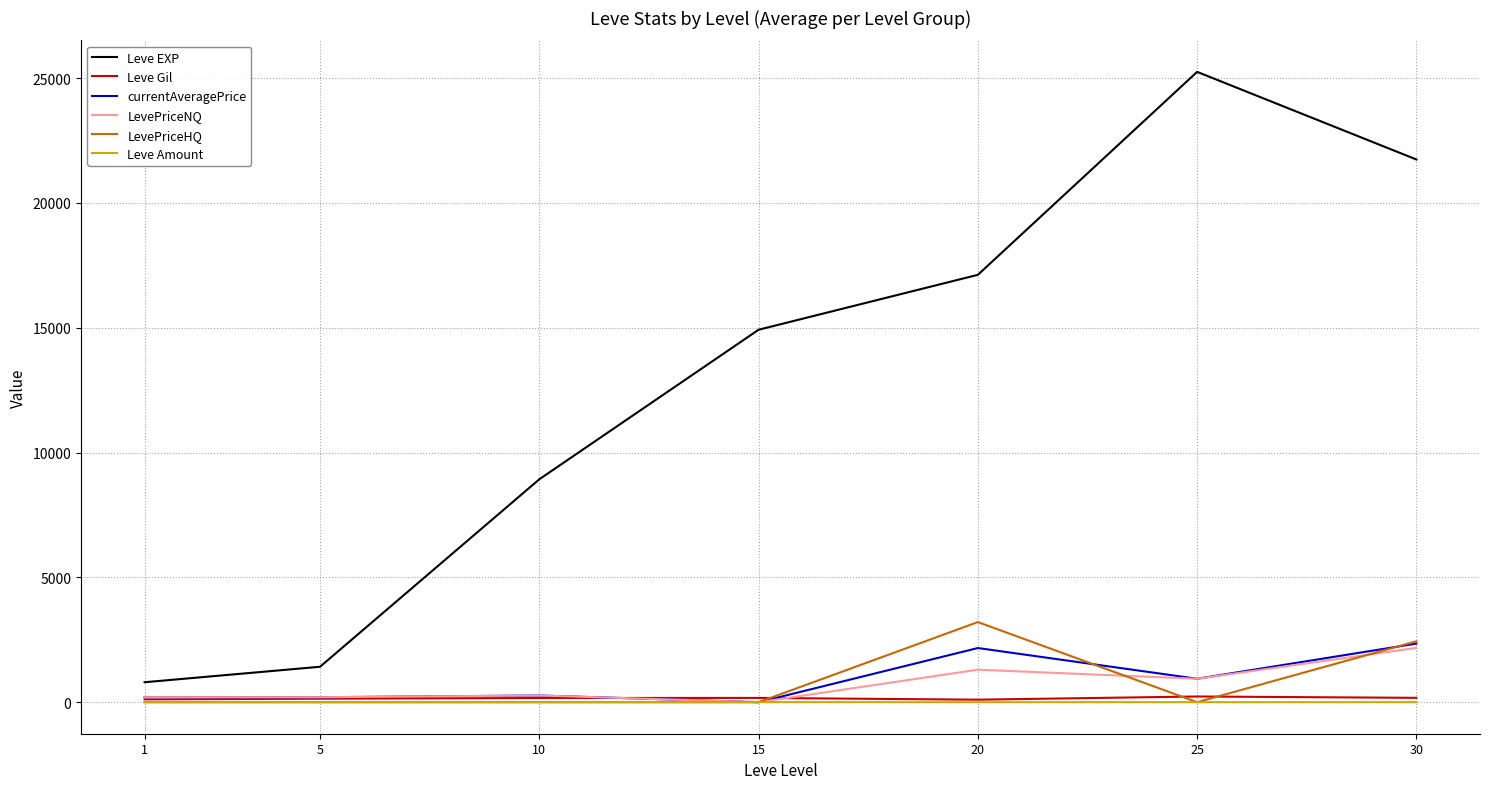

How many lines are shown in the chart?

6